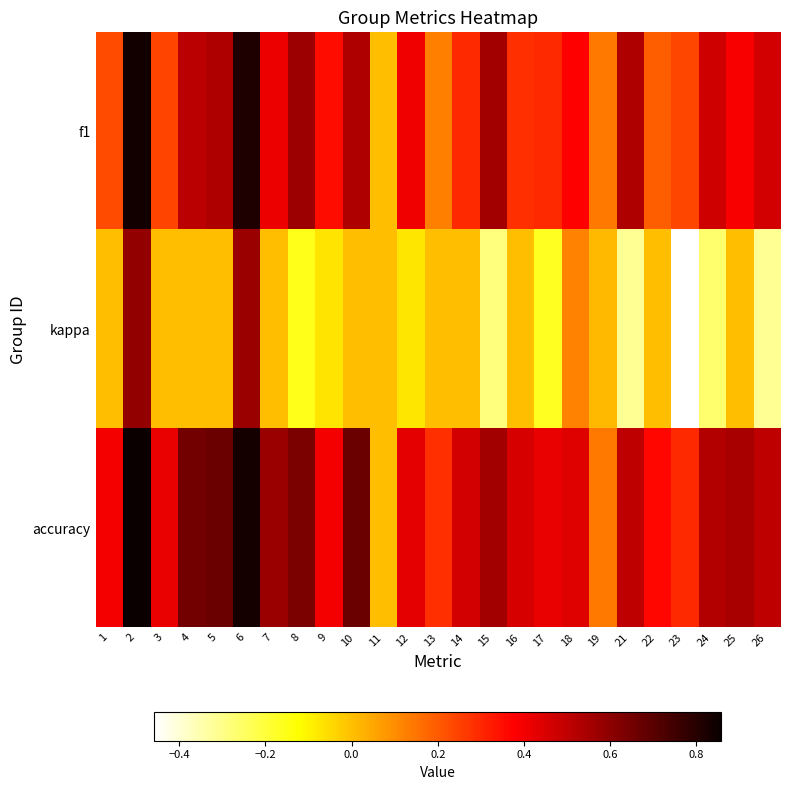

Which has a higher value, 4 or 23?

4